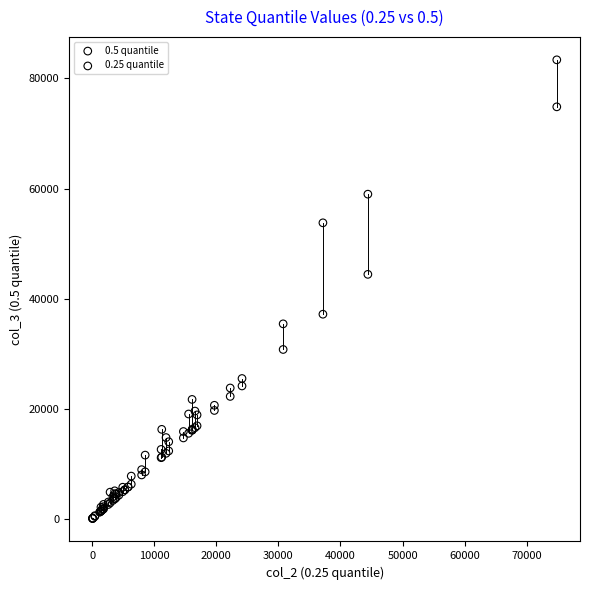

Which series has the largest Y range (max minus min)?

0.5 quantile